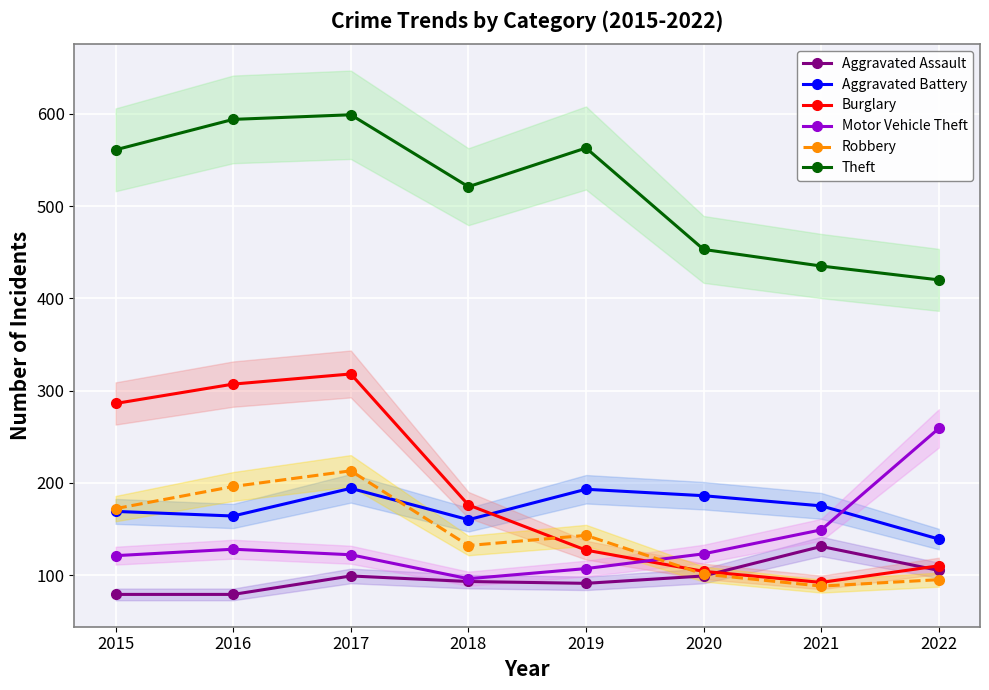

How many series are shown in this chart?

6